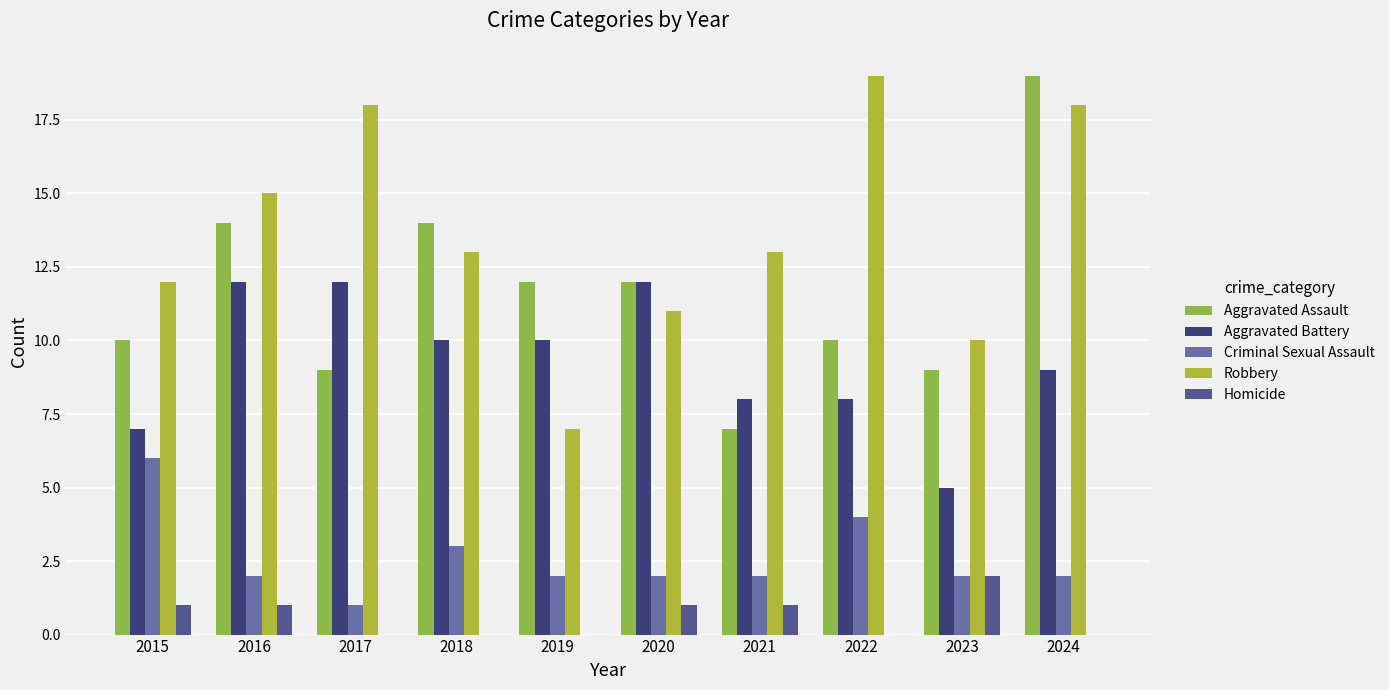

Reading left to right, transcribe all the data shown in this chart.

Aggravated Assault: 10	14	9	14	12	12	7	10	9	19
Aggravated Battery: 7	12	12	10	10	12	8	8	5	9
Criminal Sexual Assault: 6	2	1	3	2	2	2	4	2	2
Robbery: 12	15	18	13	7	11	13	19	10	18
Homicide: 1	1	0	0	0	1	1	0	2	0